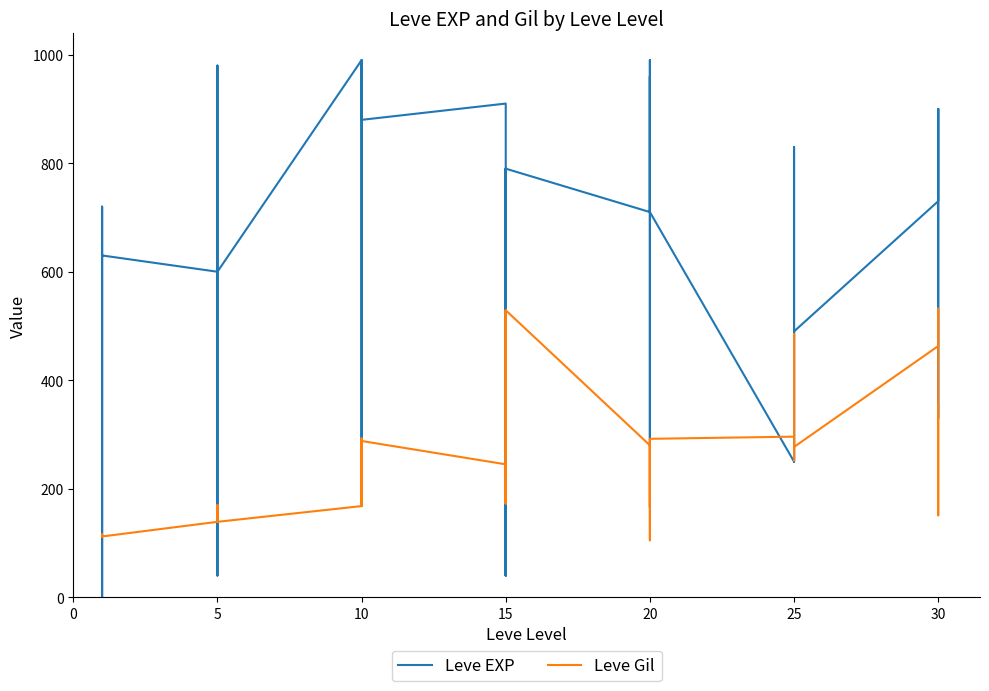

Is it true that Leve Gil equals 291 at 20?

False